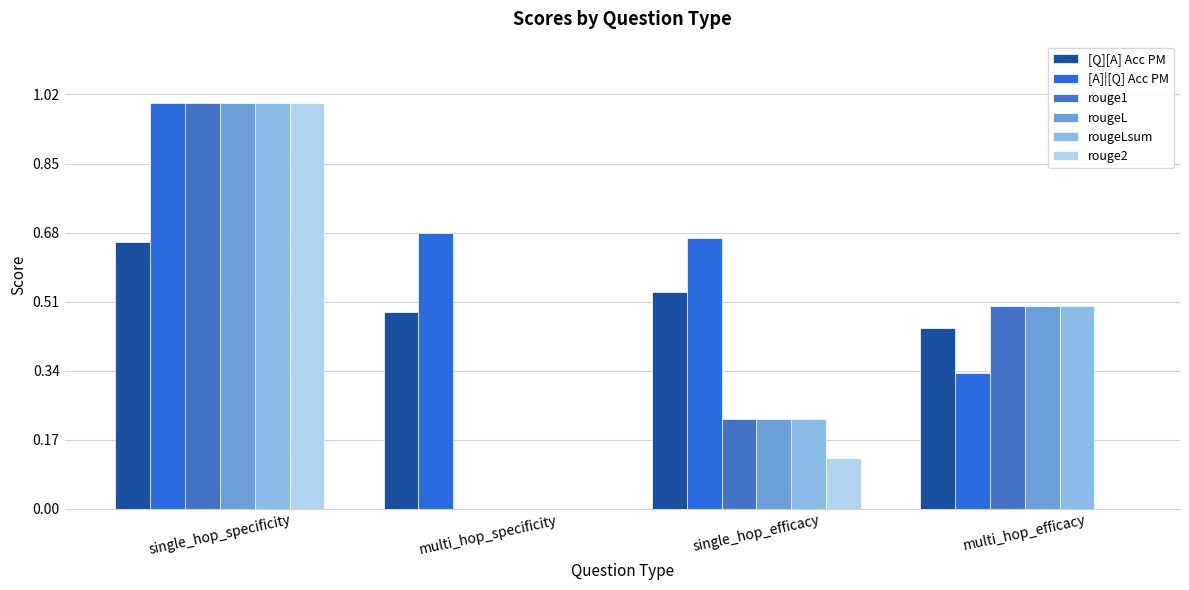

How many values in the rougeLsum series exceed 0?

3